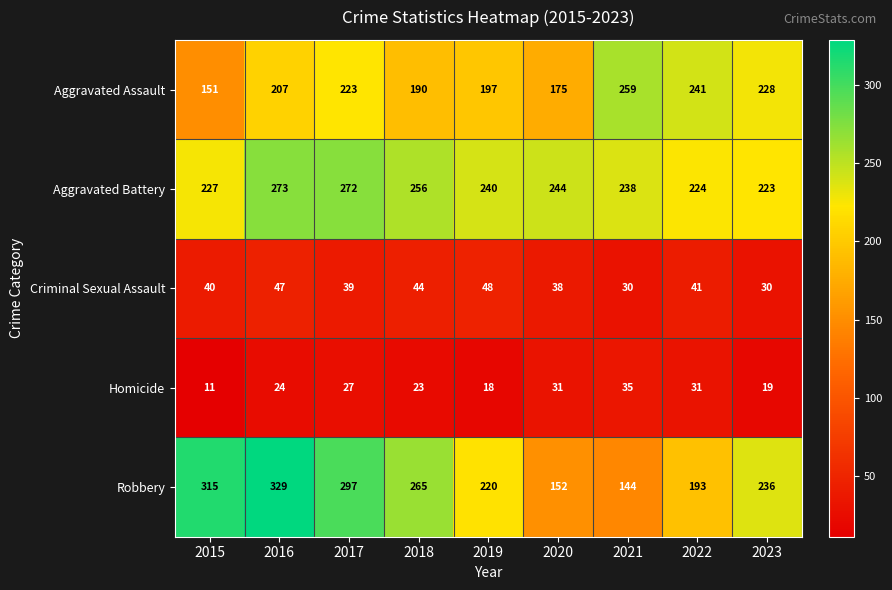

Where is Homicide nearest to the value 23?

2018